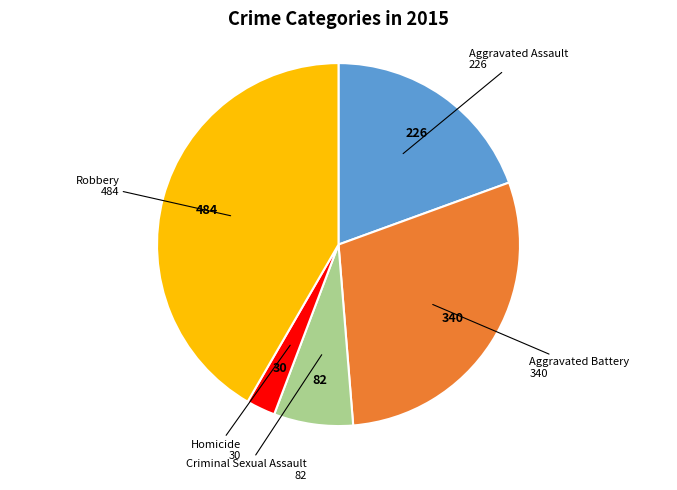

Is there any slice that represents more than half of the pie?

No